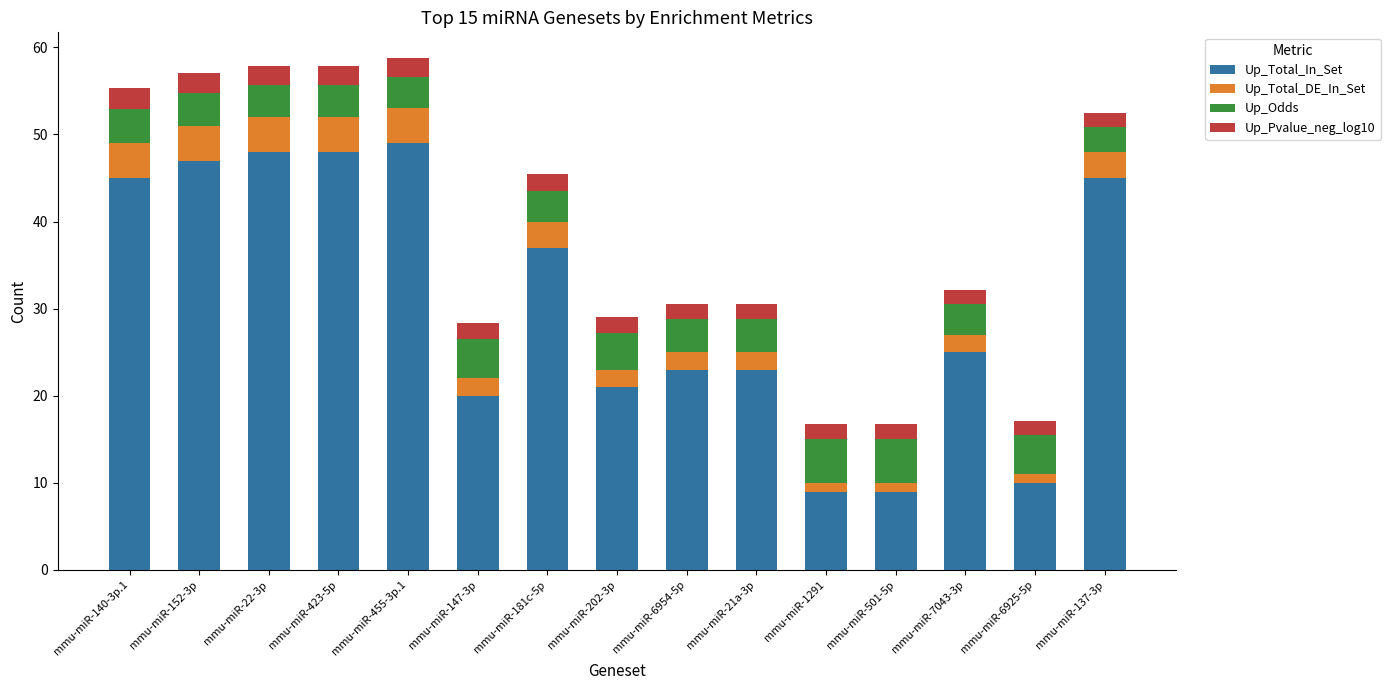

What is the difference between the maximum and minimum values in the Up_Total_In_Set series?

40.0